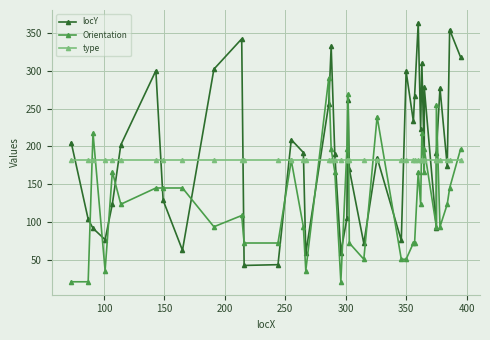

Does the chart display data point markers on the line(s)?

Yes